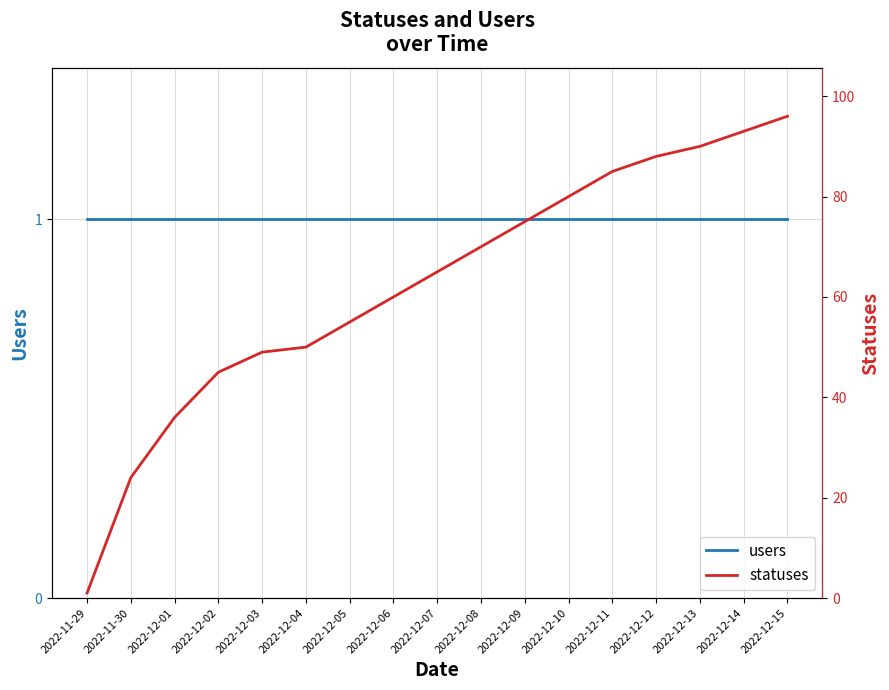

At which label is users closest to 1?

2022-11-29